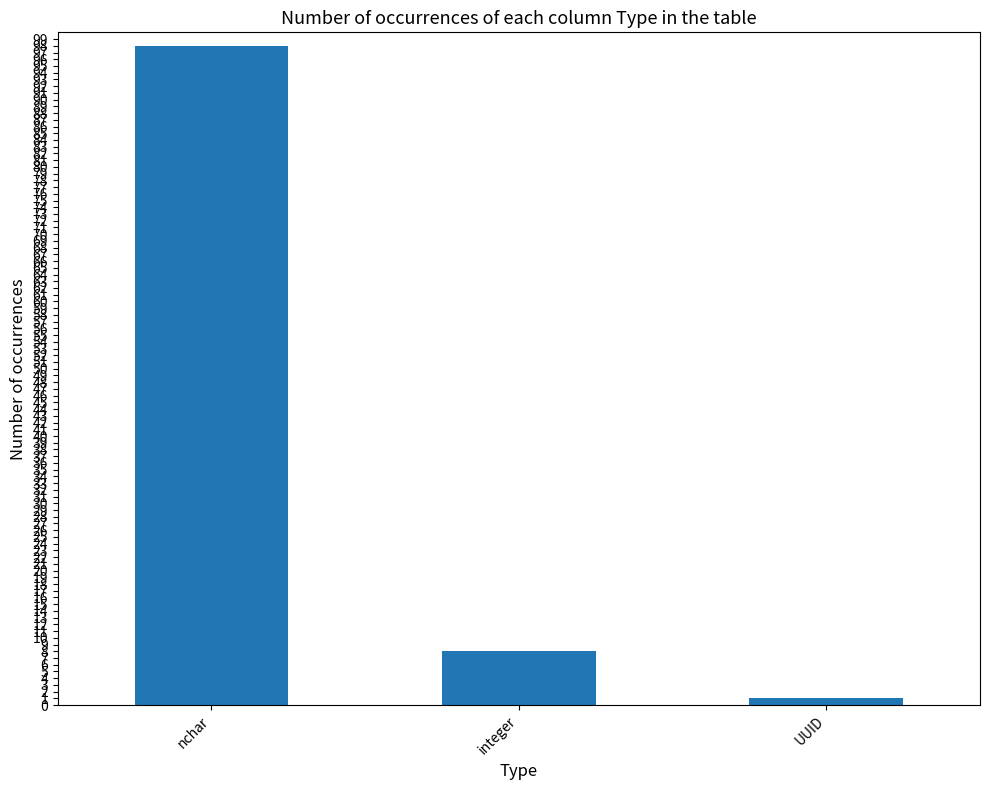

Which label corresponds to the smallest value in the chart?

UUID